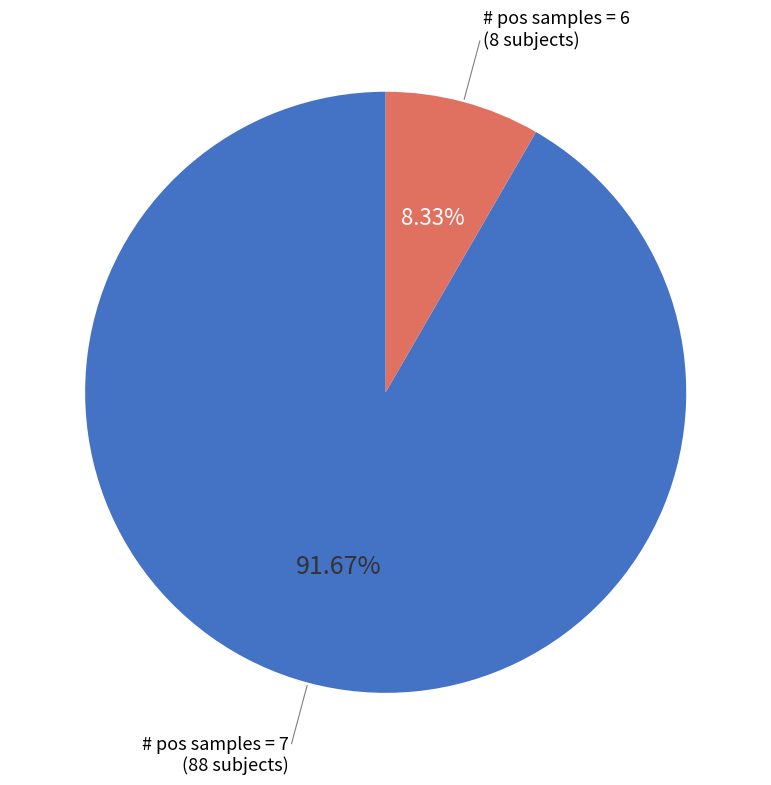

To the nearest percent, what is the difference between the largest and smallest slice percentages?

83%